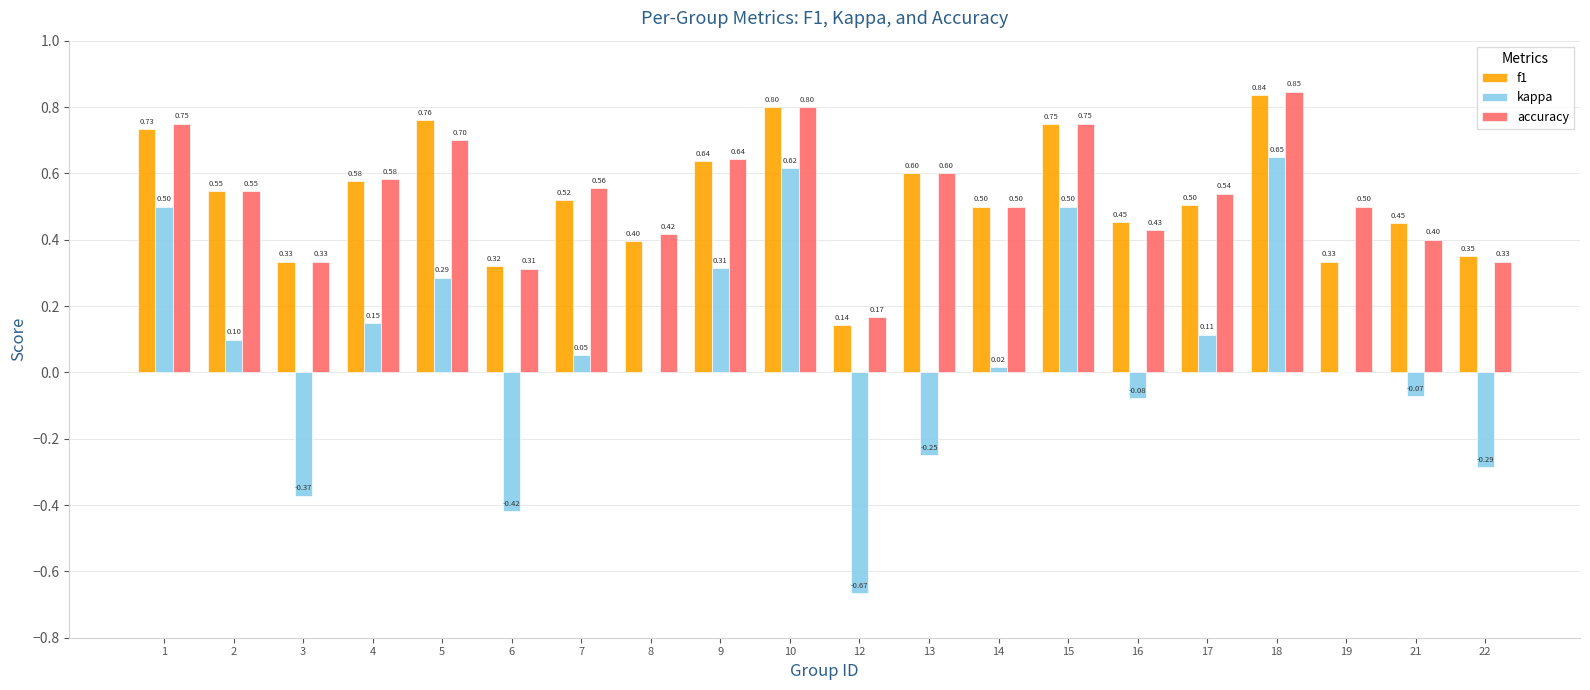

Is the value of kappa at 12 greater than the value of f1 at 5?

No